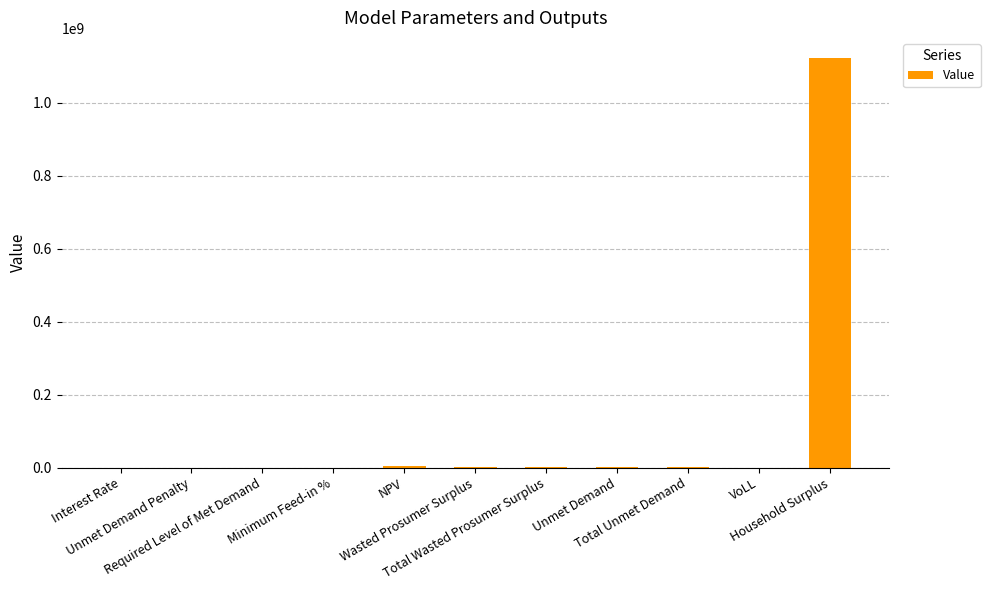

Are the bars horizontal?

No